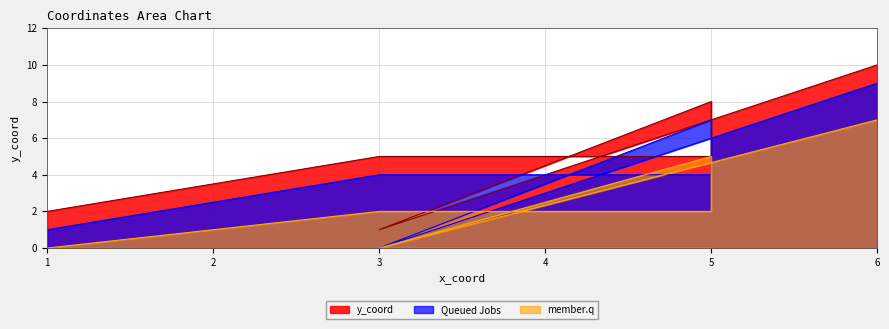

What is the ratio of the value at 3 to the value at 3?

0.2